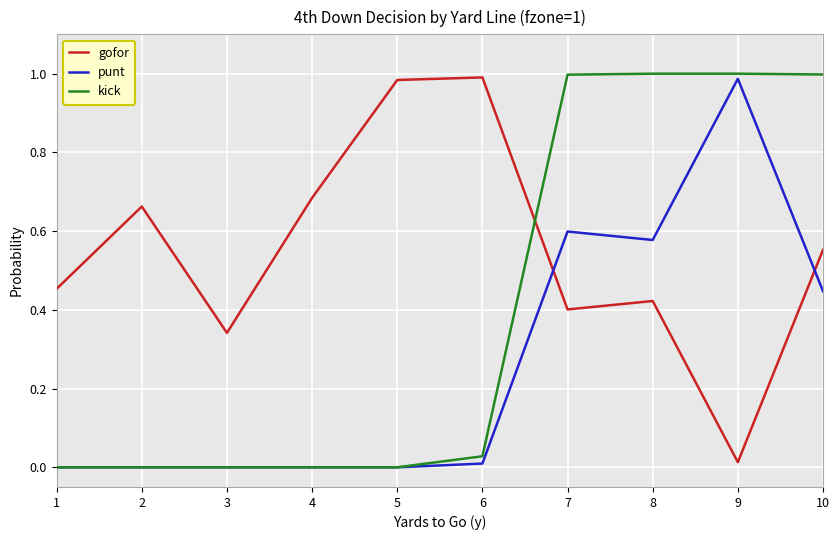

Does the chart have visible grid lines?

Yes